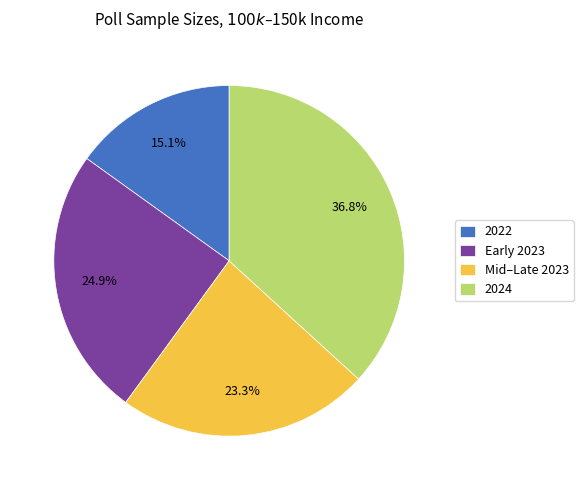

Approximately how many times larger is the value at Early 2023 compared to 2022?

1.6